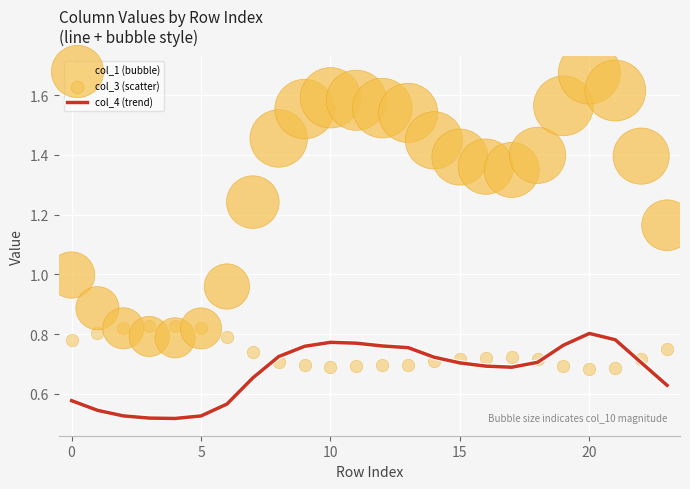

What is the total value across all series at 23?

2.5